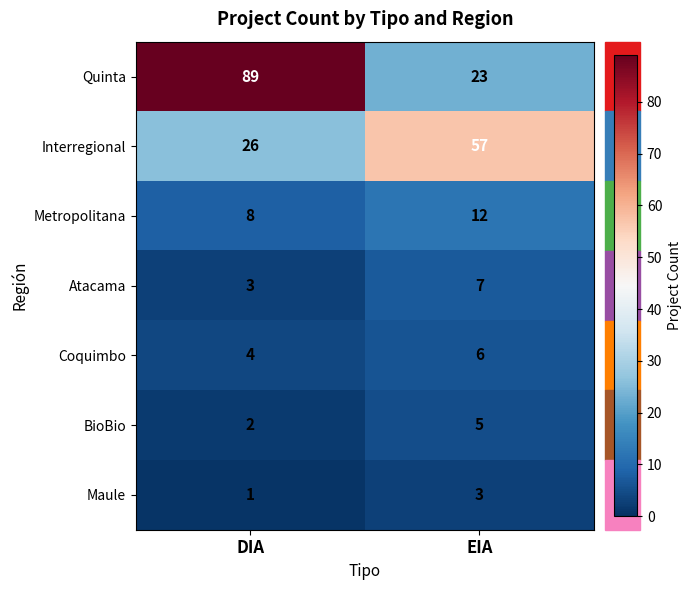

What value does the Metropolitana series have at DIA?

8